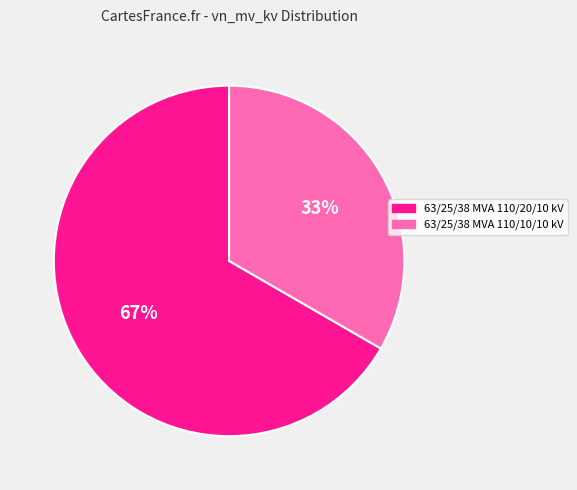

Which slice is the largest?

63/25/38 MVA 110/20/10 kV